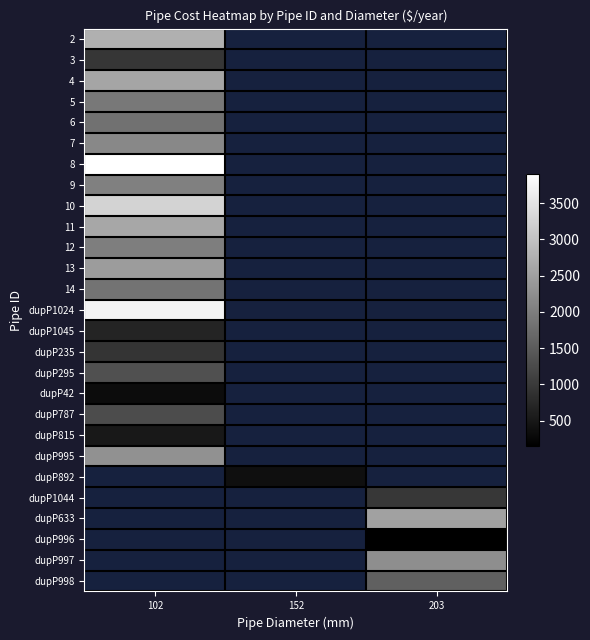

Where is 12 nearest to the value 1999?

102